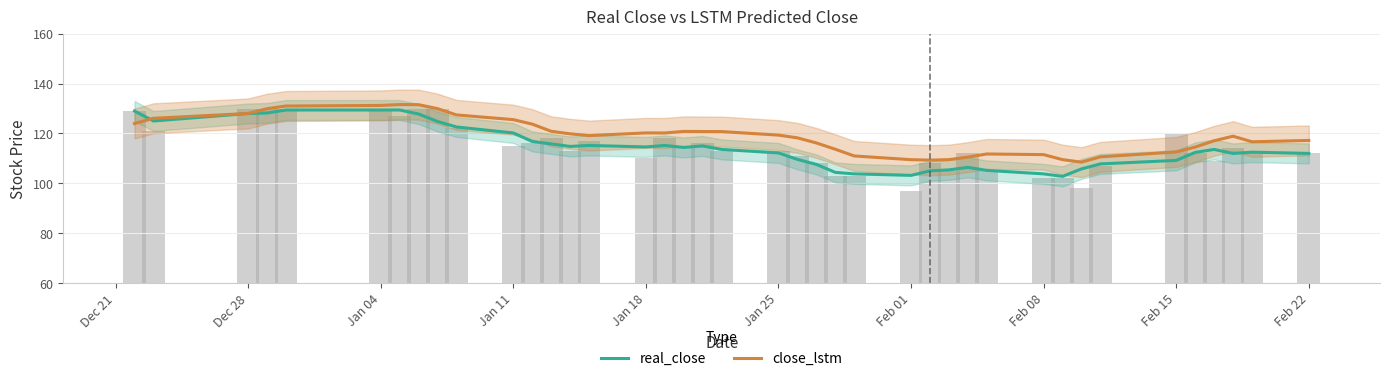

List the series in order of their peak value, highest first.

close_lstm, real_close